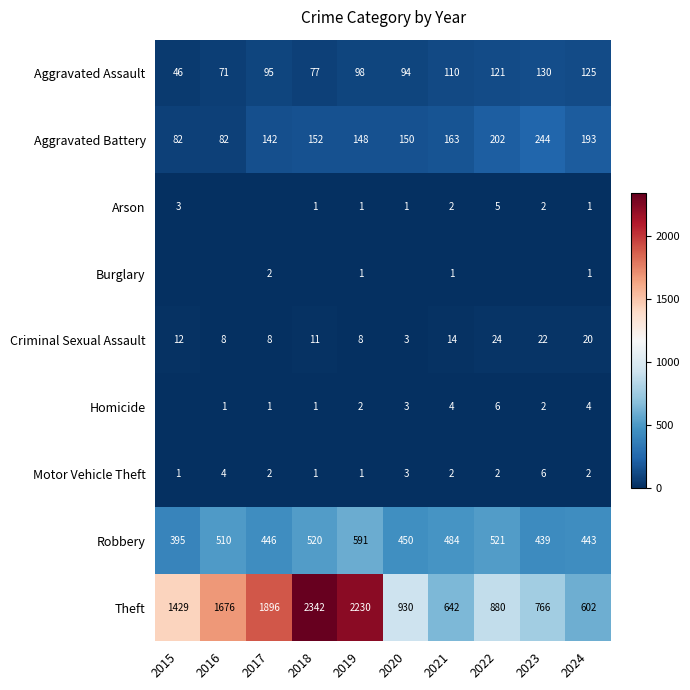

How many categories are shown in the chart?

10